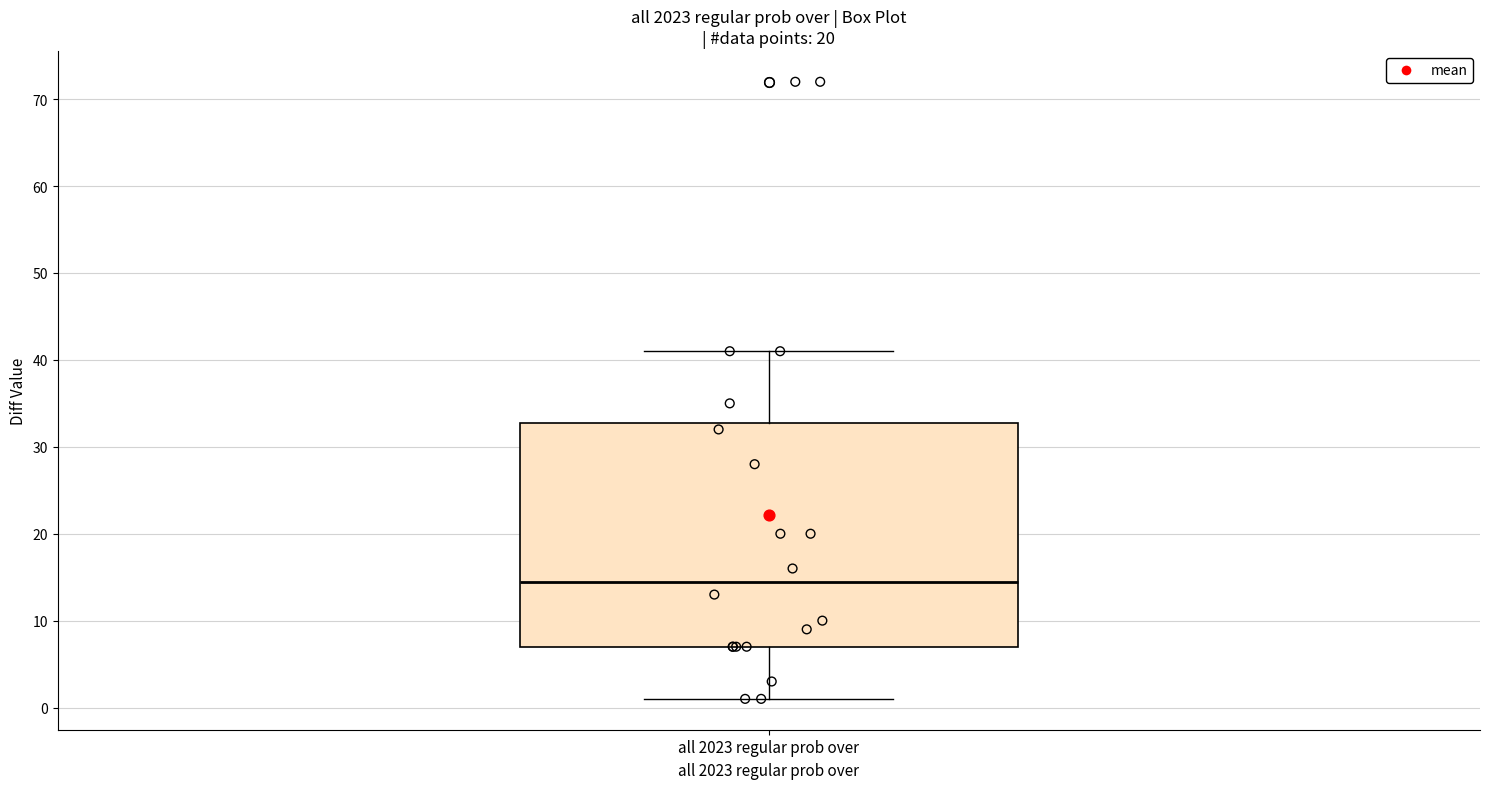

Read this box plot against the y-axis: the position of the median line, the range covered by the box, and the ends of both whiskers. The values are not printed on the chart, so give them approximately, as read against the axis.

median 15, box 7 to 33, whiskers 1 to 41